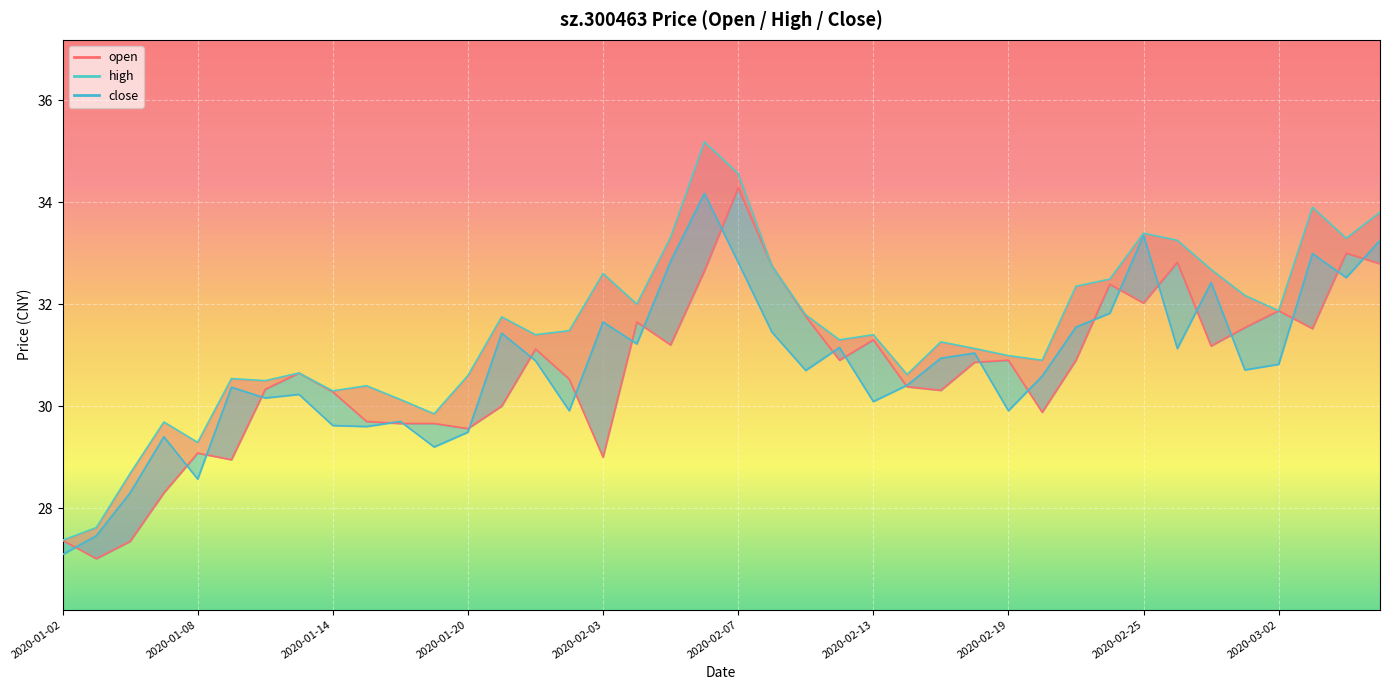

At which category is the sum across all series the highest?

2020-02-06